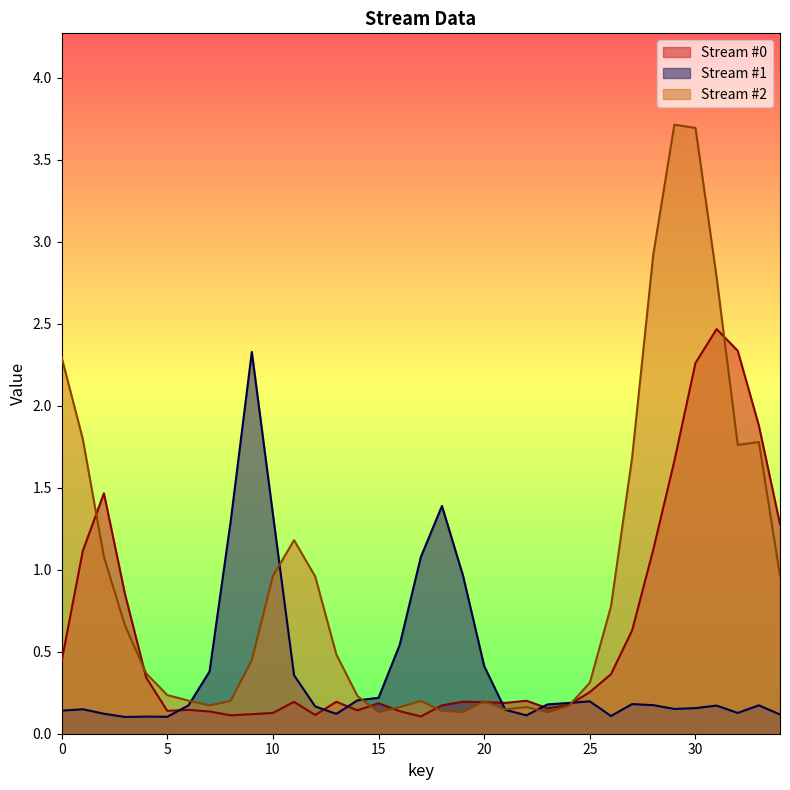

After their last crossing, which series has the higher values: Stream #1 or Stream #0?

Stream #0